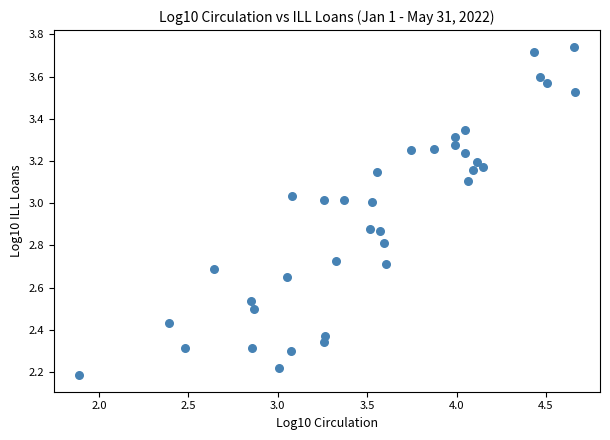

What is the range of X values (max minus min)?

2.8